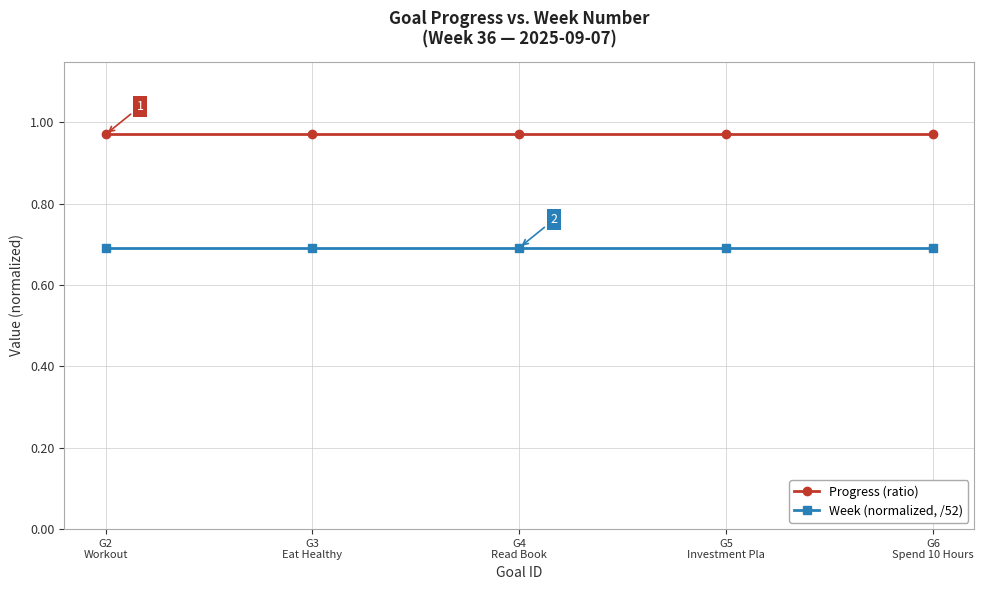

True or false: Week (normalized, /52) has a value of 0.5 at G6
Spend 10 Hours.

False